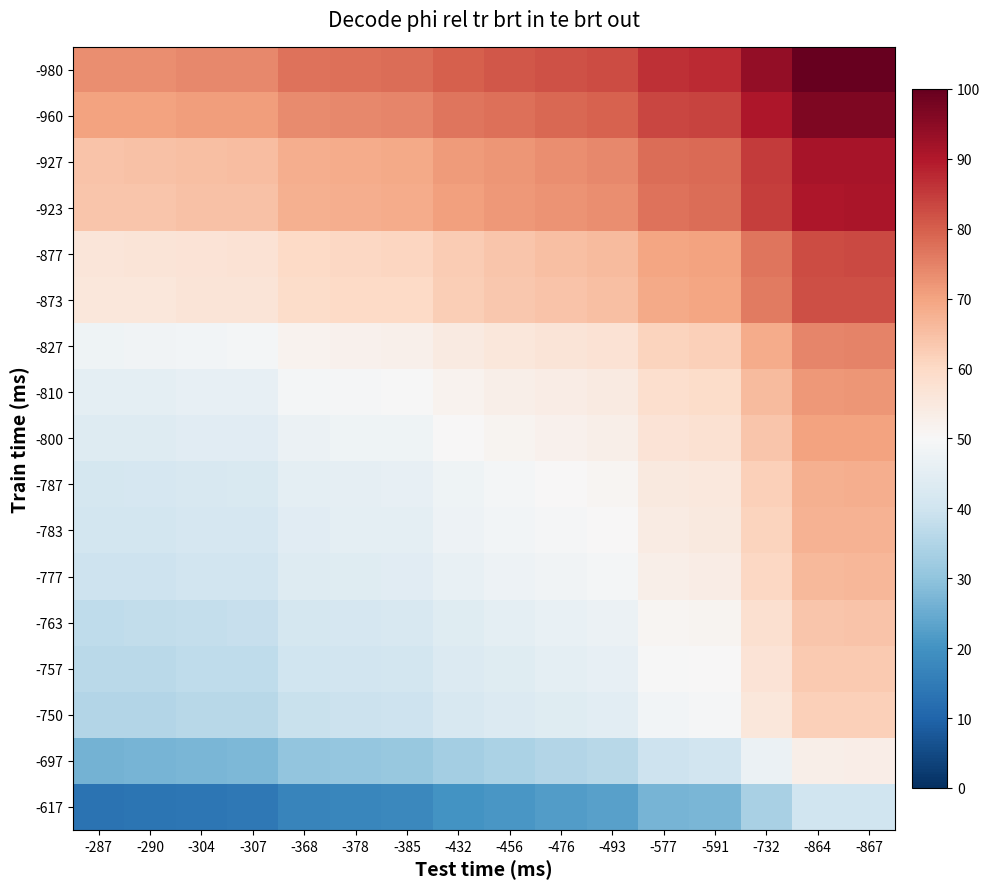

Which category has the highest value across all series?

-867